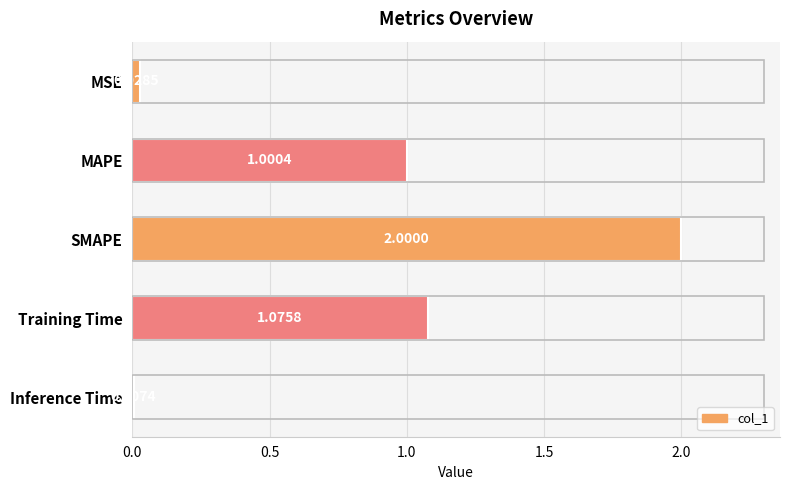

What is the label of the 2nd bar from the bottom?

Training Time